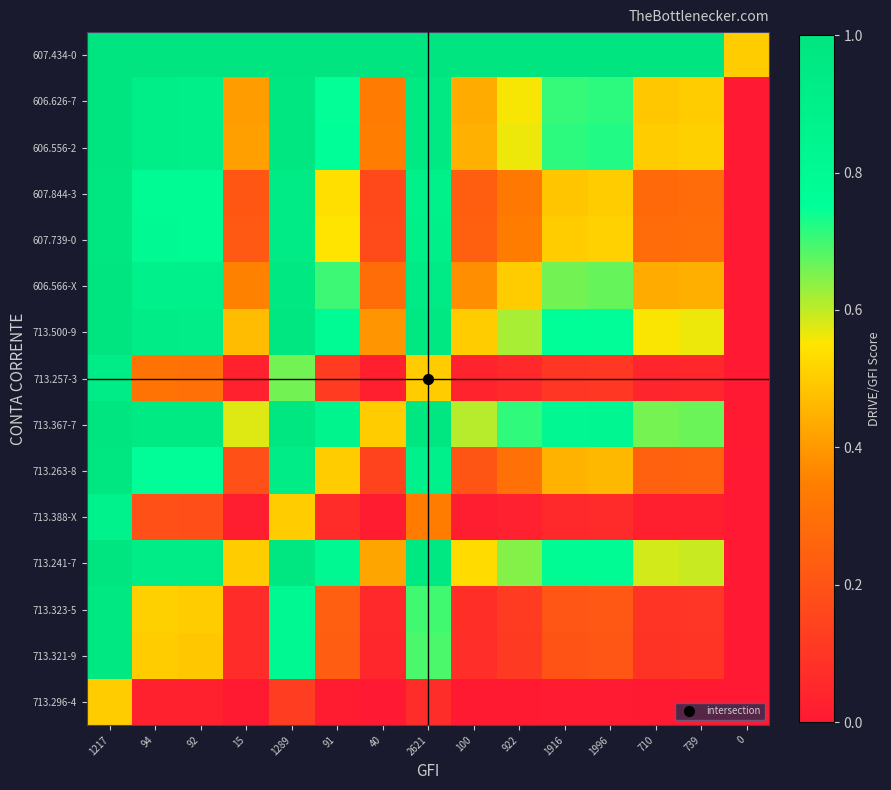

What is the difference between the highest and lowest values at 40?

1.0